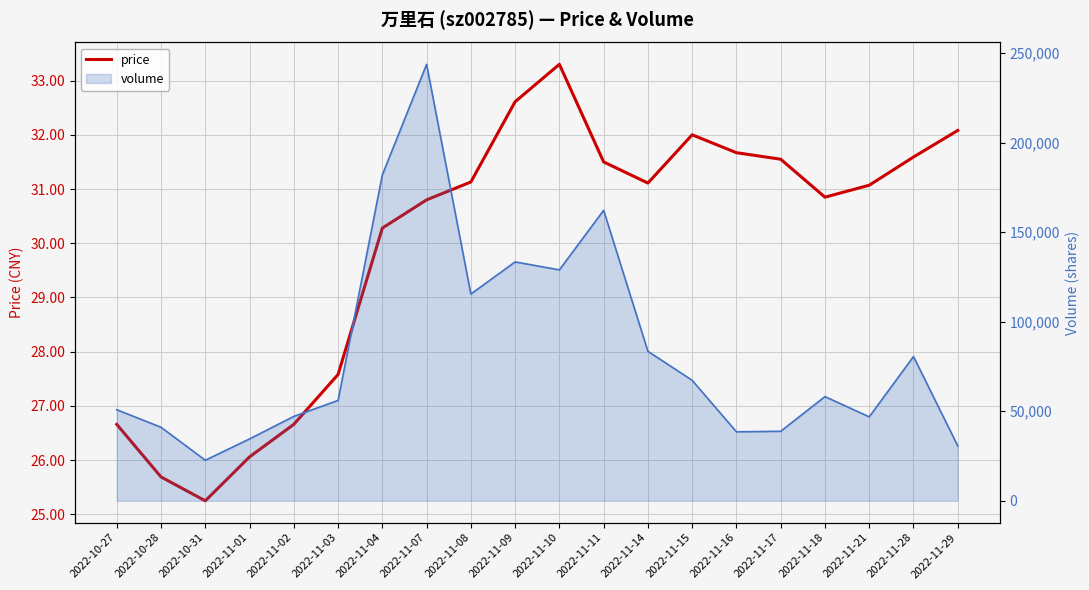

Is it true that the value at 2022-11-18 is 30.9?

True